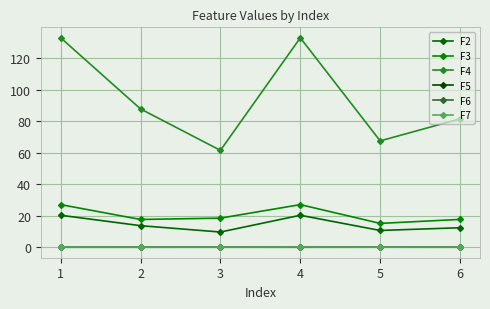

What is the sum of all F2 values?

87.0